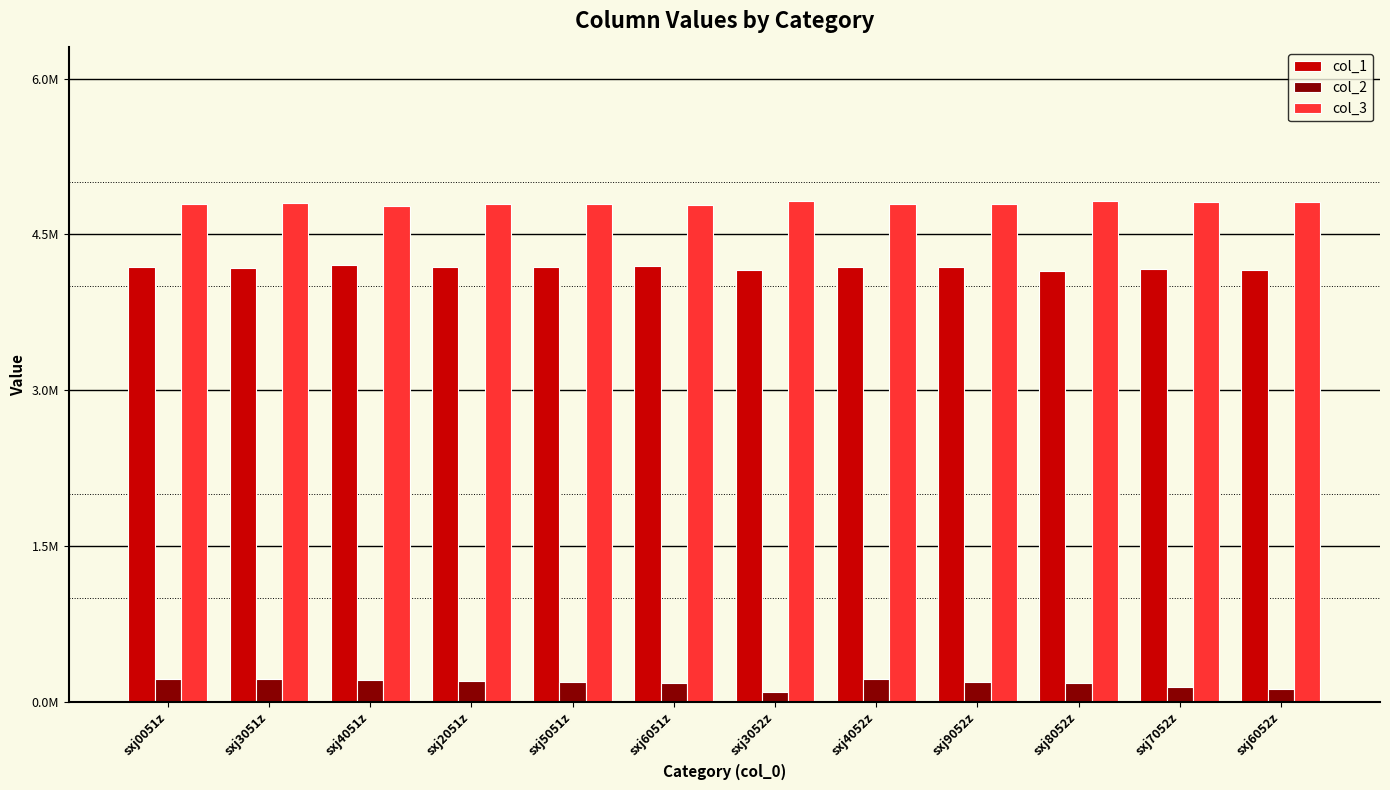

What is the average value of the col_3 series?

4798475.5